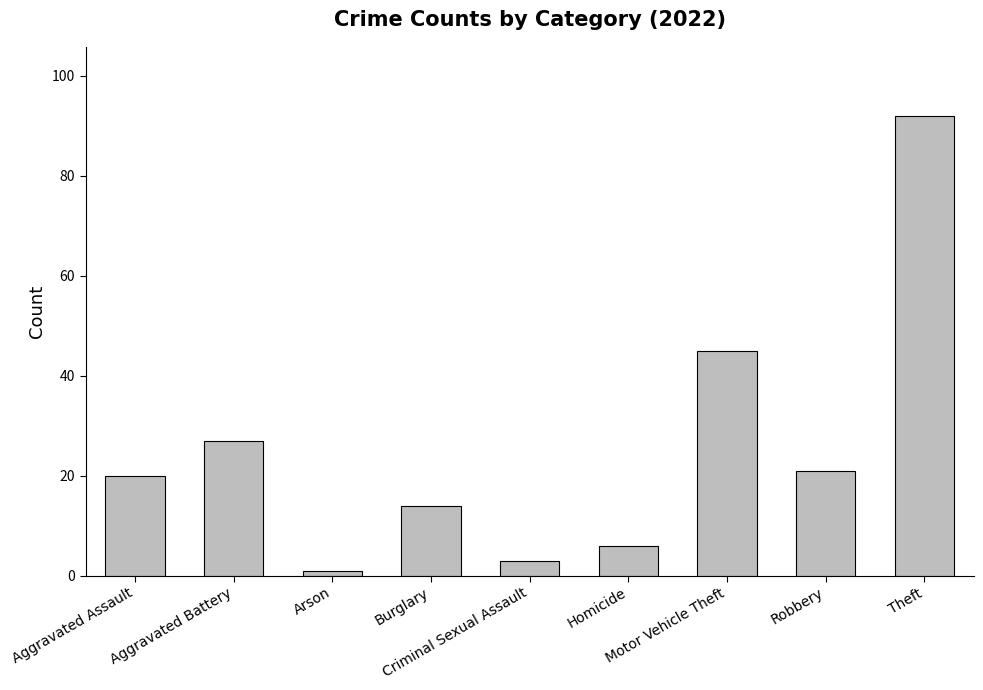

Which label corresponds to the smallest value in the chart?

Arson